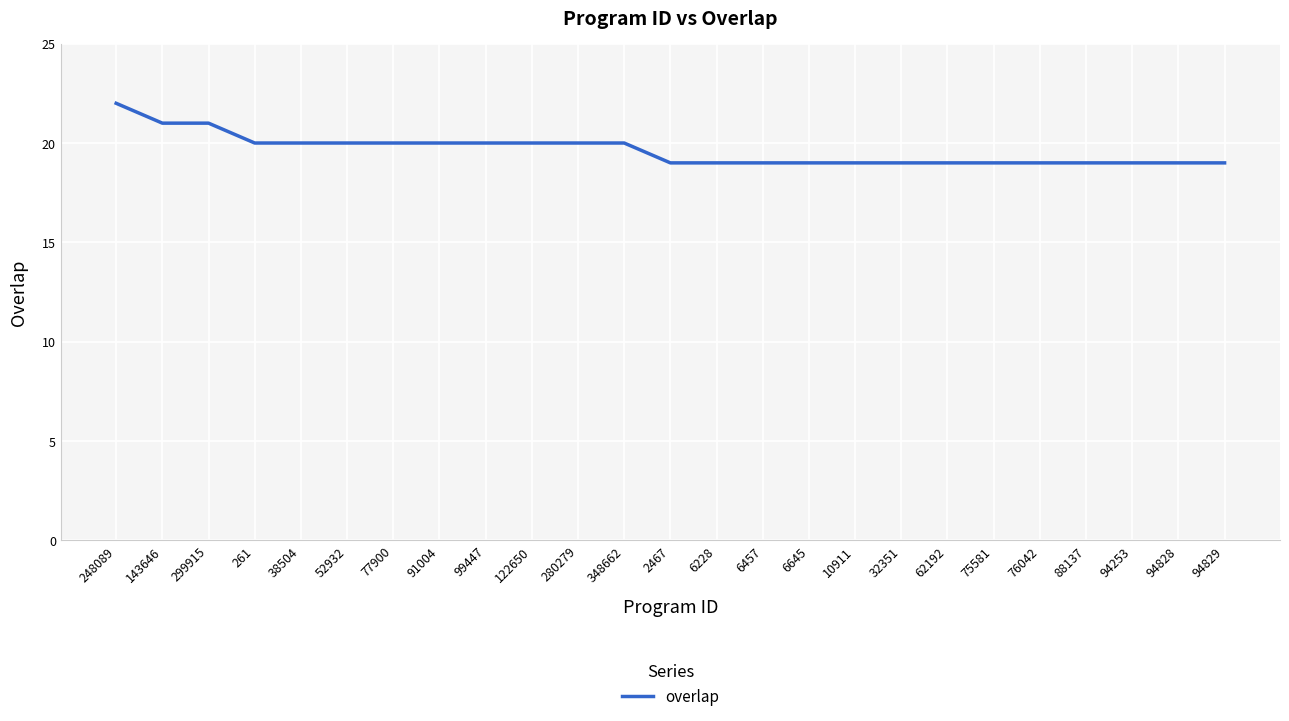

What is the change in value from 348662 to 62192?

-1